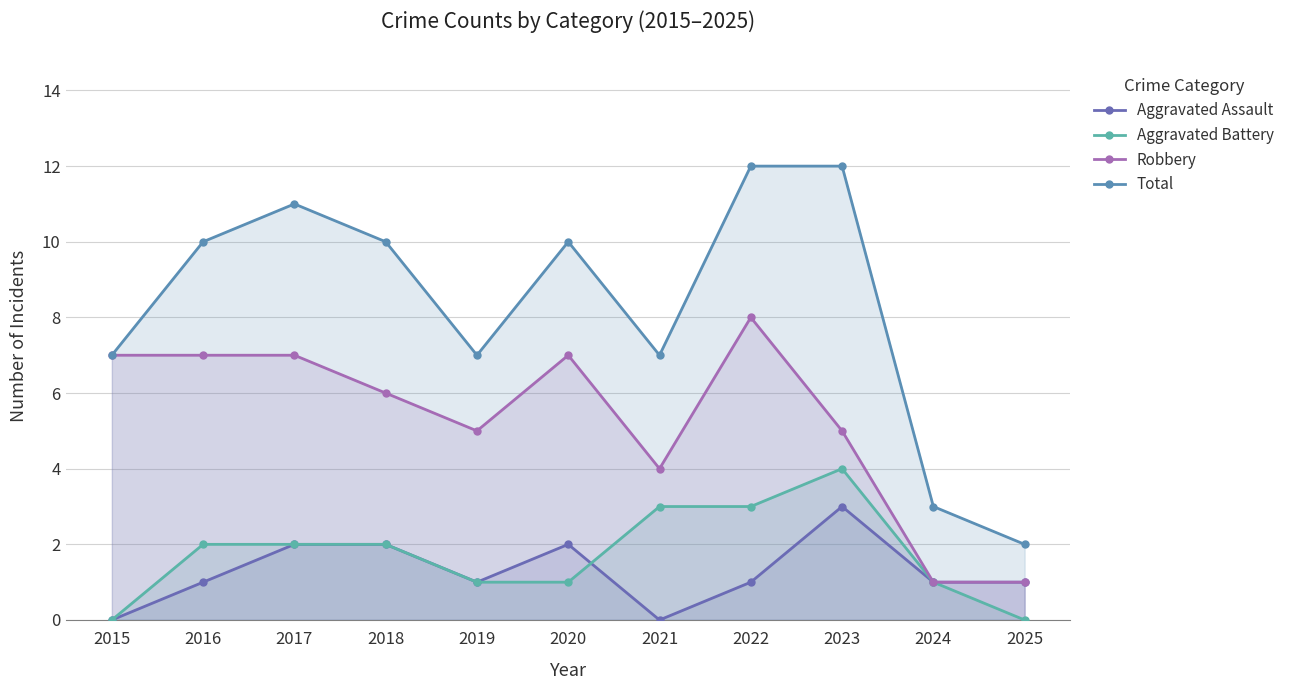

How many series are shown in this chart?

4